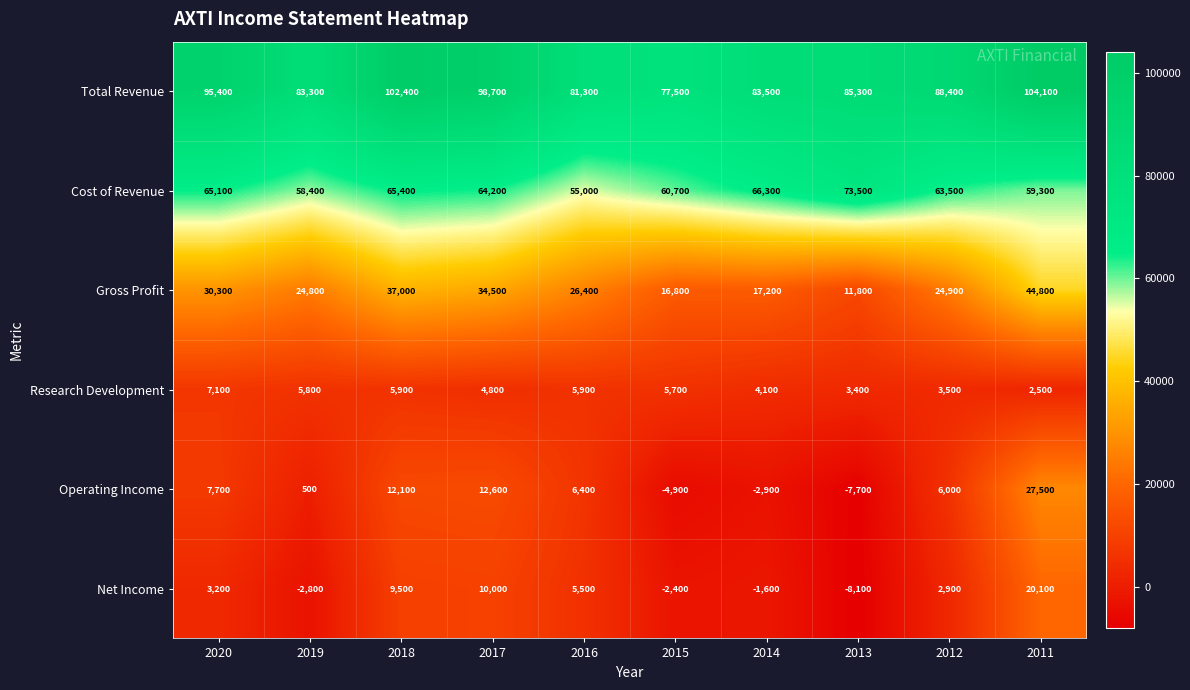

What is the spread (max minus min) of values at 2014?

86400